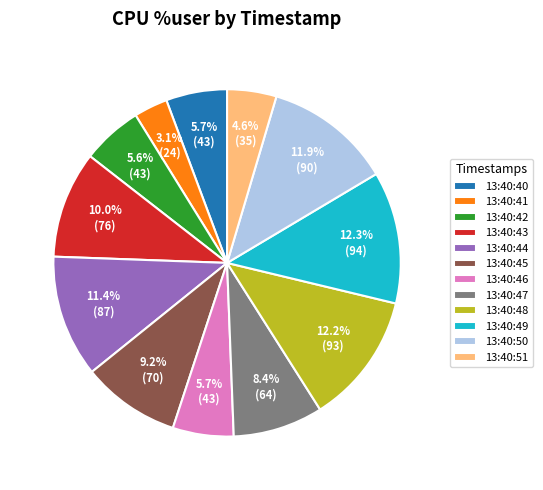

Which slice is the smallest?

13:40:41